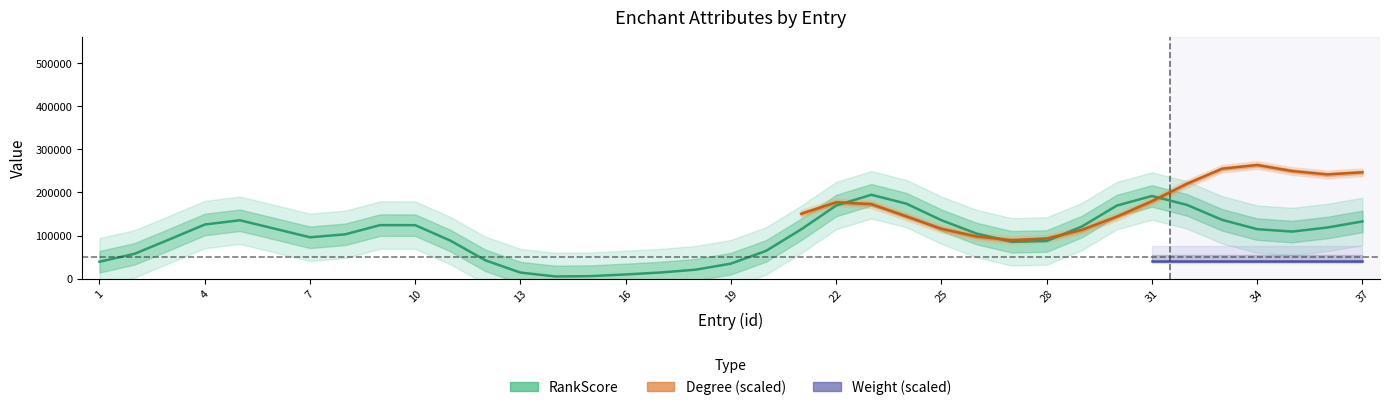

Between 5 and 35, which series saw the biggest shift?

RankScore